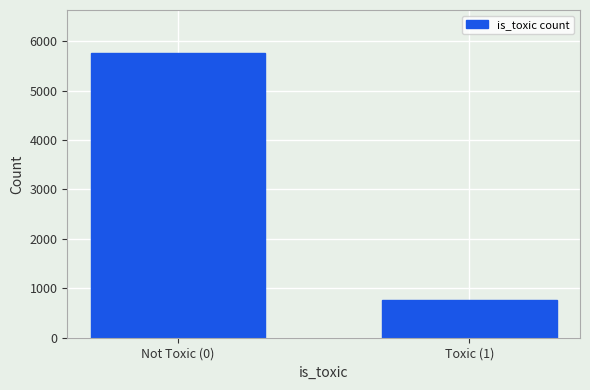

Reading left to right, list all the values displayed in this chart.

5765	768